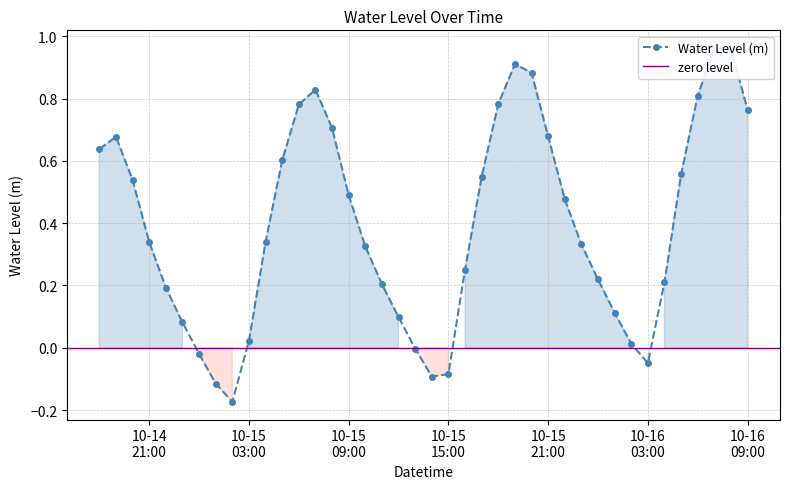

List the labels in order of value, smallest first.

2024-10-15 02:00:00, 2024-10-15 01:00:00, 2024-10-15 14:00:00, 2024-10-15 15:00:00, 2024-10-16 03:00:00, 2024-10-15 00:00:00, 2024-10-15 13:00:00, 2024-10-16 02:00:00, 2024-10-15 03:00:00, 2024-10-14 23:00:00, 2024-10-15 12:00:00, 2024-10-16 01:00:00, 2024-10-14 22:00:00, 2024-10-15 11:00:00, 2024-10-16 04:00:00, 2024-10-16 00:00:00, 2024-10-15 16:00:00, 2024-10-15 10:00:00, 2024-10-15 23:00:00, 2024-10-14 21:00:00, 2024-10-15 04:00:00, 2024-10-15 22:00:00, 2024-10-15 09:00:00, 2024-10-14 20:00:00, 2024-10-15 17:00:00, 2024-10-16 05:00:00, 2024-10-15 05:00:00, 2024-10-14 18:00:00, 2024-10-14 19:00:00, 2024-10-15 21:00:00, 2024-10-15 08:00:00, 2024-10-16 09:00:00, 2024-10-15 06:00:00, 2024-10-15 18:00:00, 2024-10-16 06:00:00, 2024-10-15 07:00:00, 2024-10-15 20:00:00, 2024-10-15 19:00:00, 2024-10-16 08:00:00, 2024-10-16 07:00:00